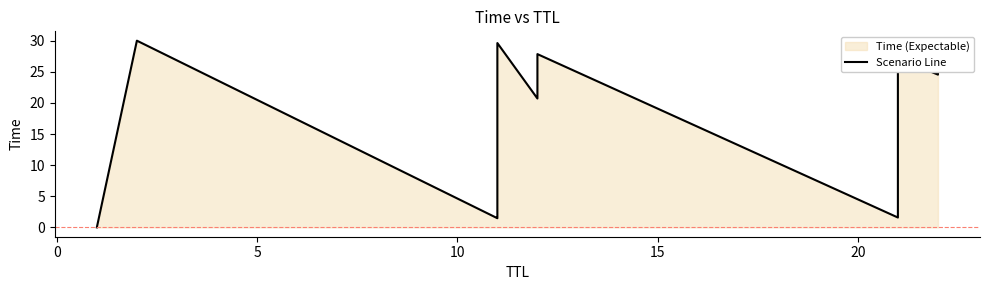

Does the chart display data point markers on the line(s)?

No